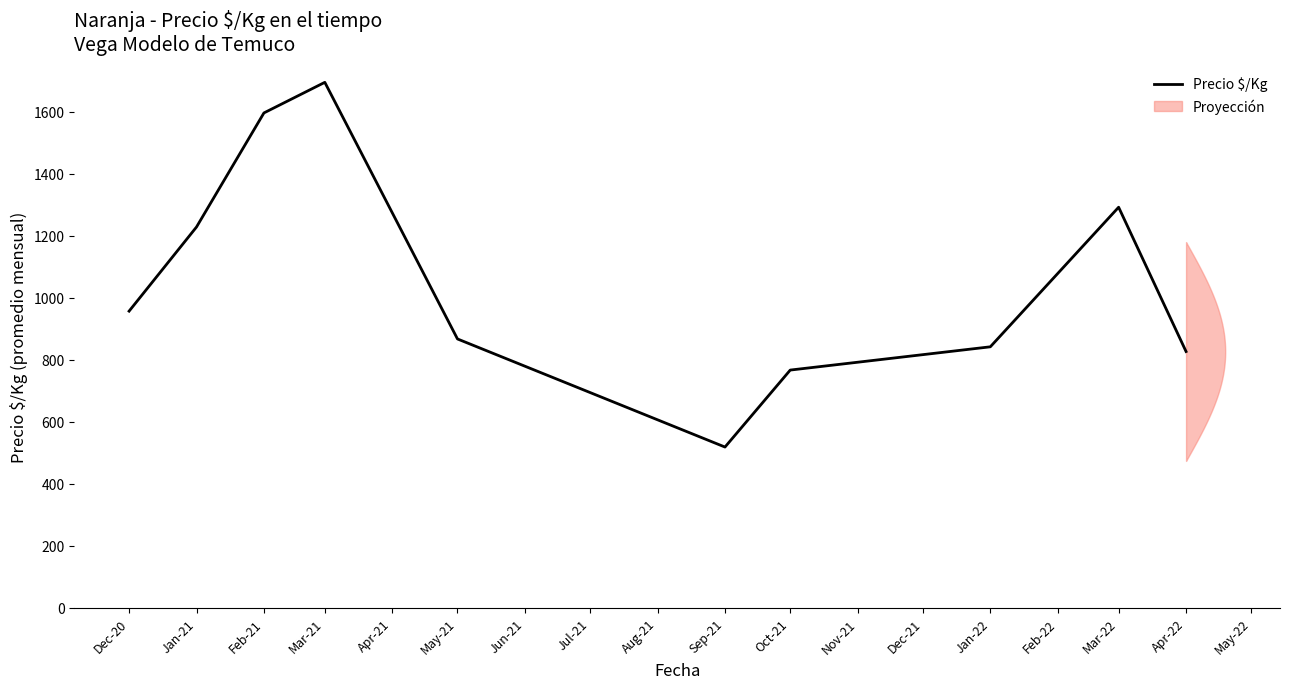

Where is the data nearest to the value 1106?

Jan-21